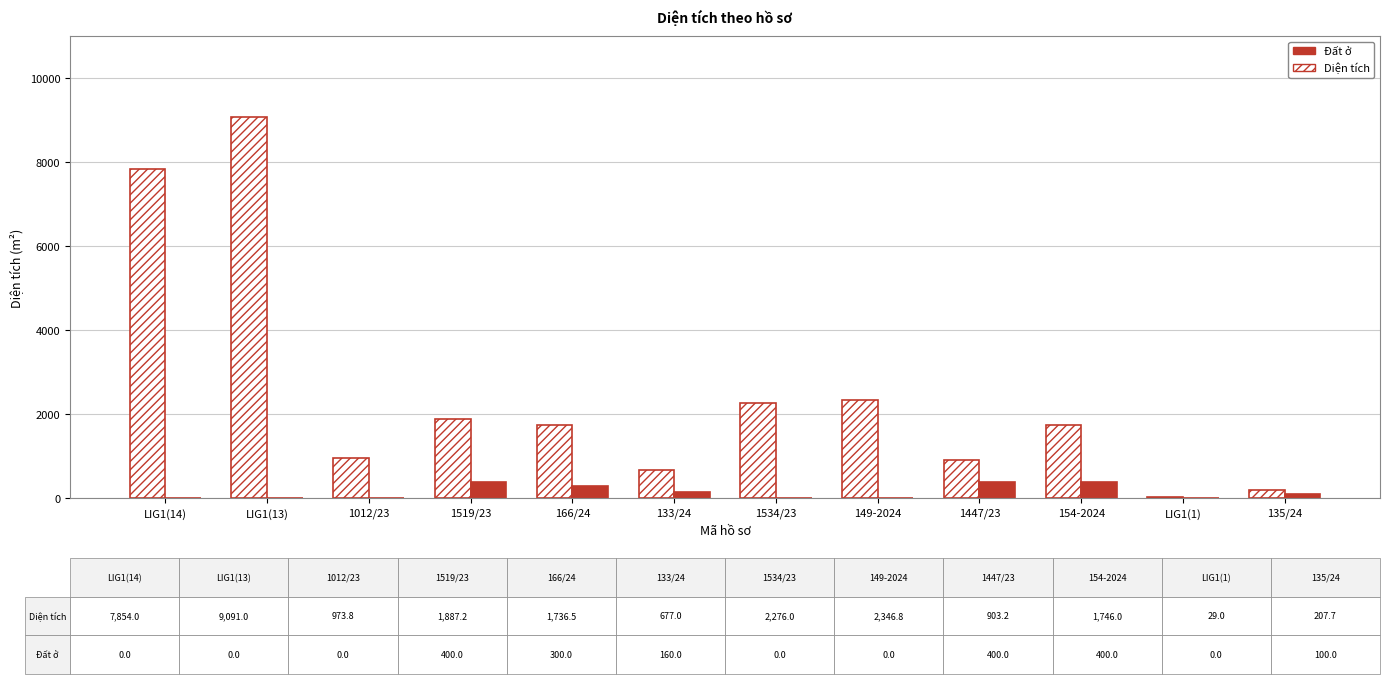

The value of Diện tích at 1534/23 is 2276.0. True or false?

True